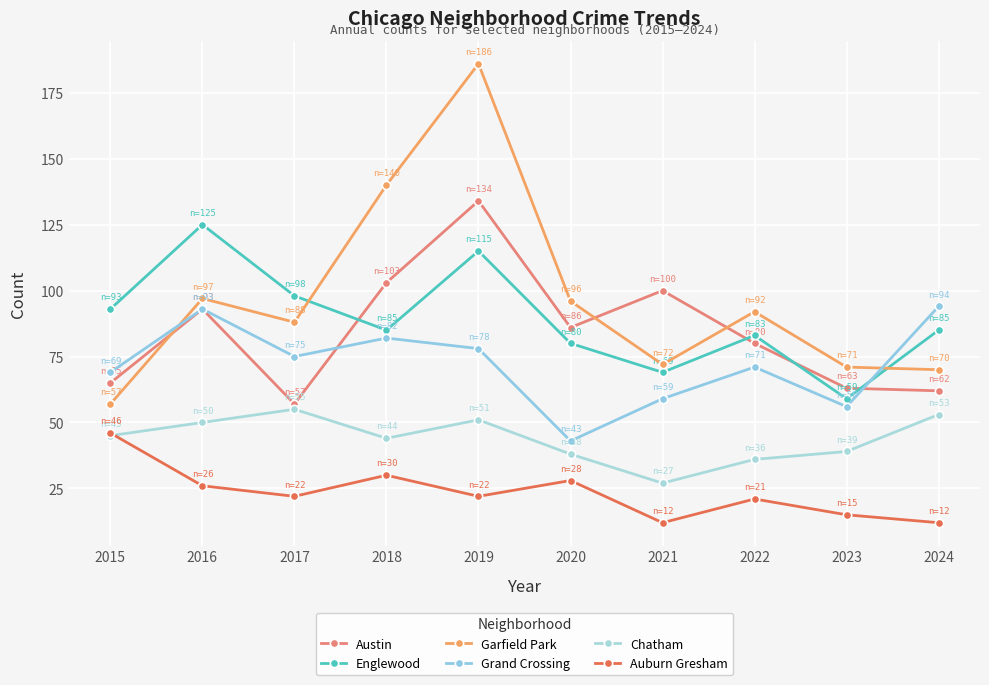

Which series changed the most between 2015 and 2017?

Garfield Park